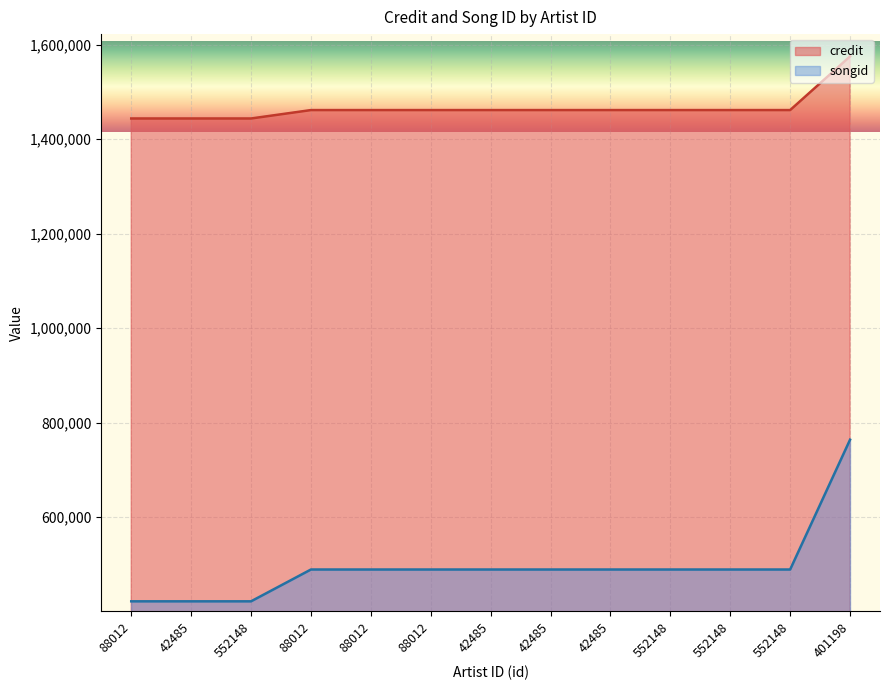

How many data points in credit are less than 1461754?

3